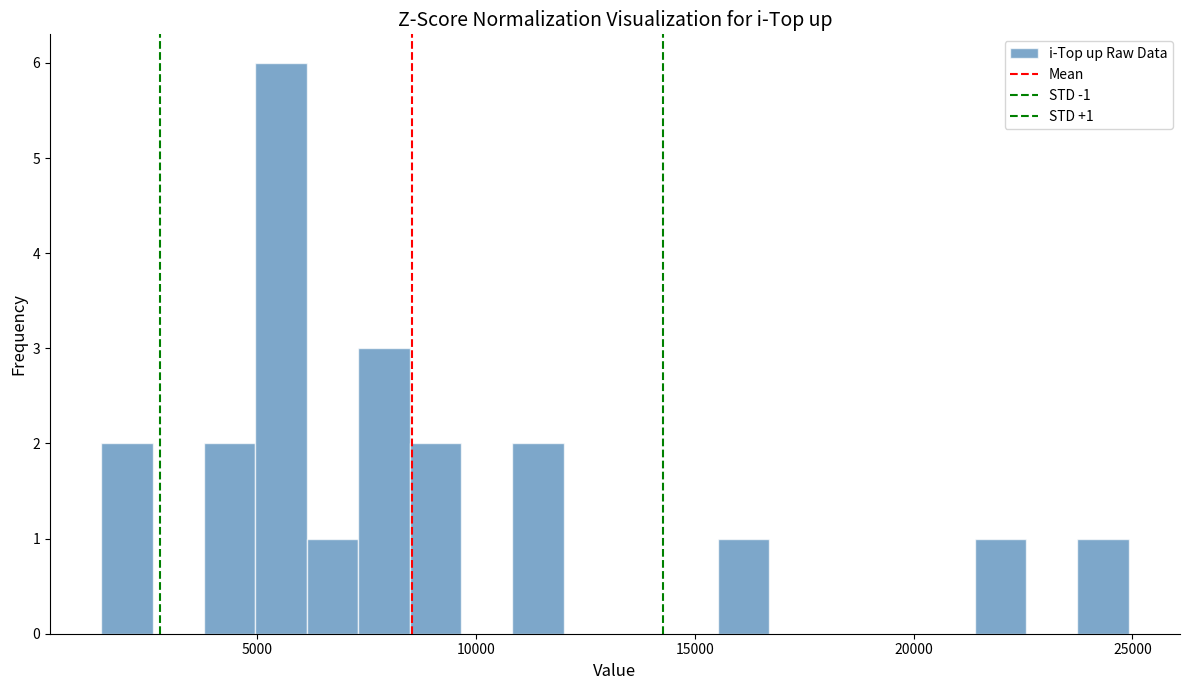

Read against the x-axis, roughly where is the centre of the tallest bar?

5500